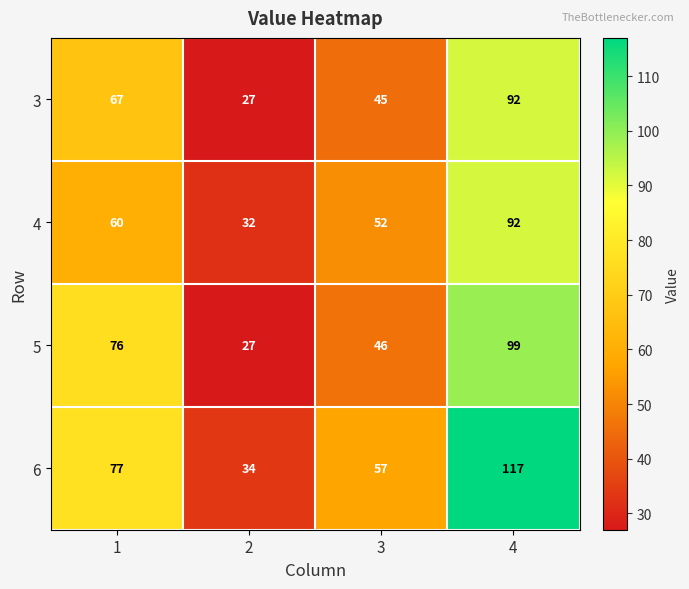

Between 1 and 2, which series saw the biggest shift?

5